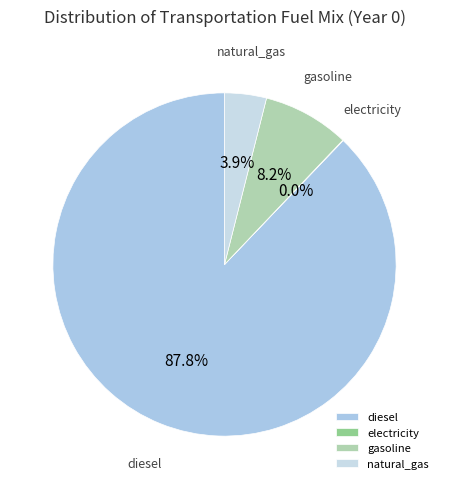

Combined, do diesel and natural_gas account for over 50%?

Yes